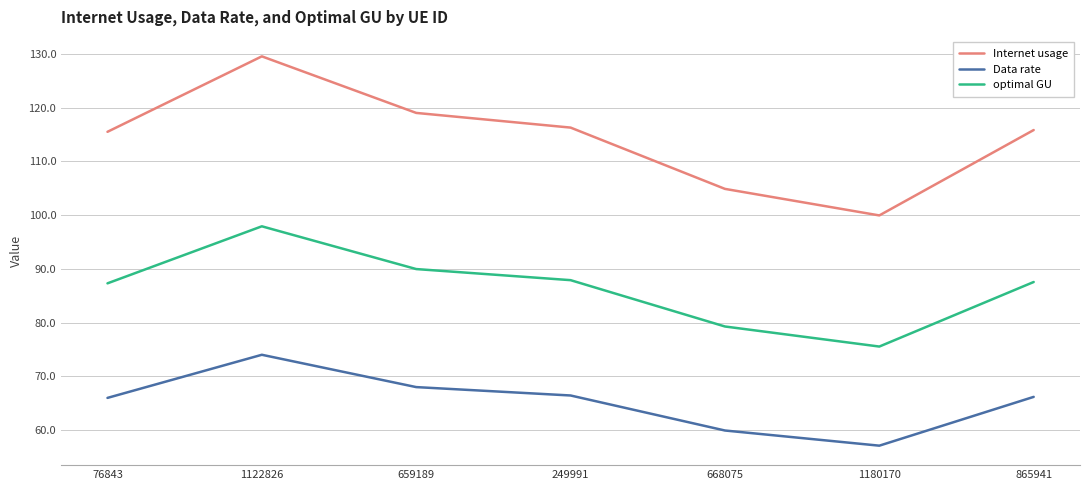

What is the total value across all series at 668075?

244.1